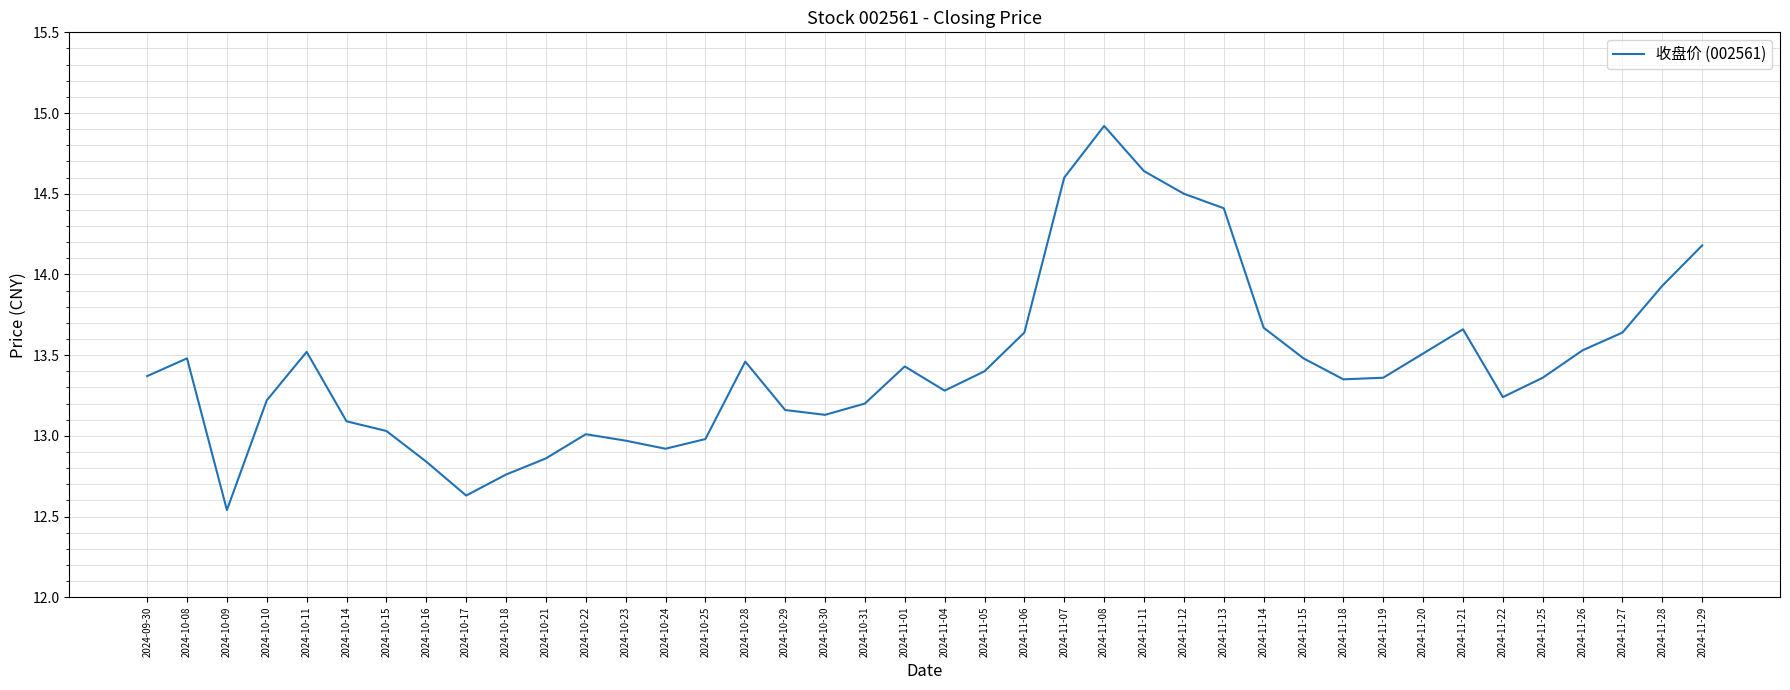

What is the difference between the maximum and minimum values?

2.4